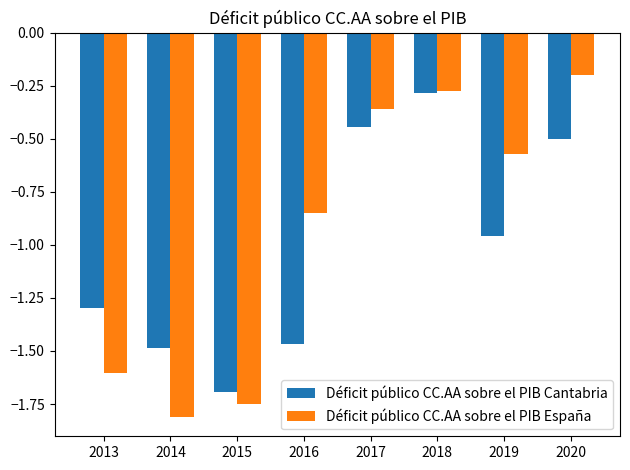

Read the Déficit público CC.AA sobre el PIB Cantabria value at 2020.

-0.5